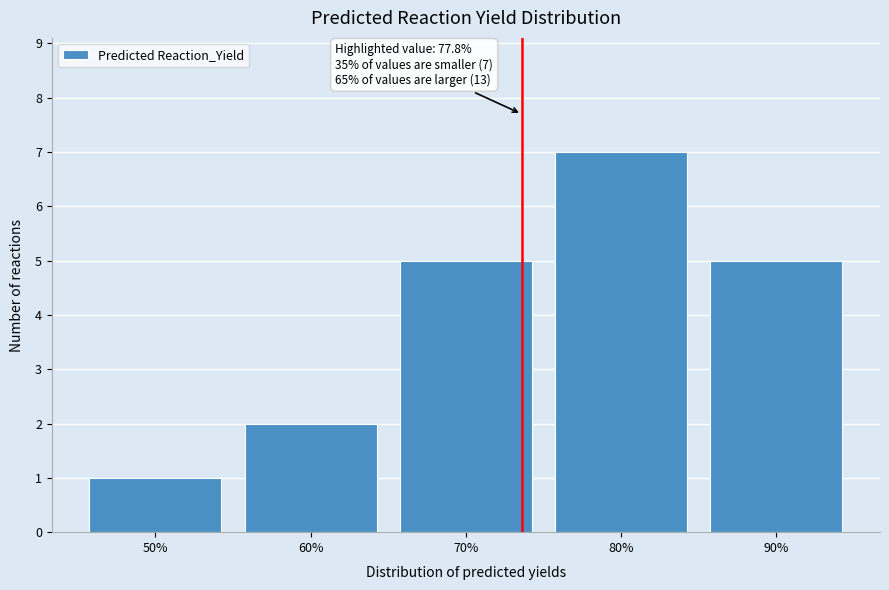

Reading left to right, list all the values displayed in this chart.

50%=1	60%=2	70%=5	80%=7	90%=5